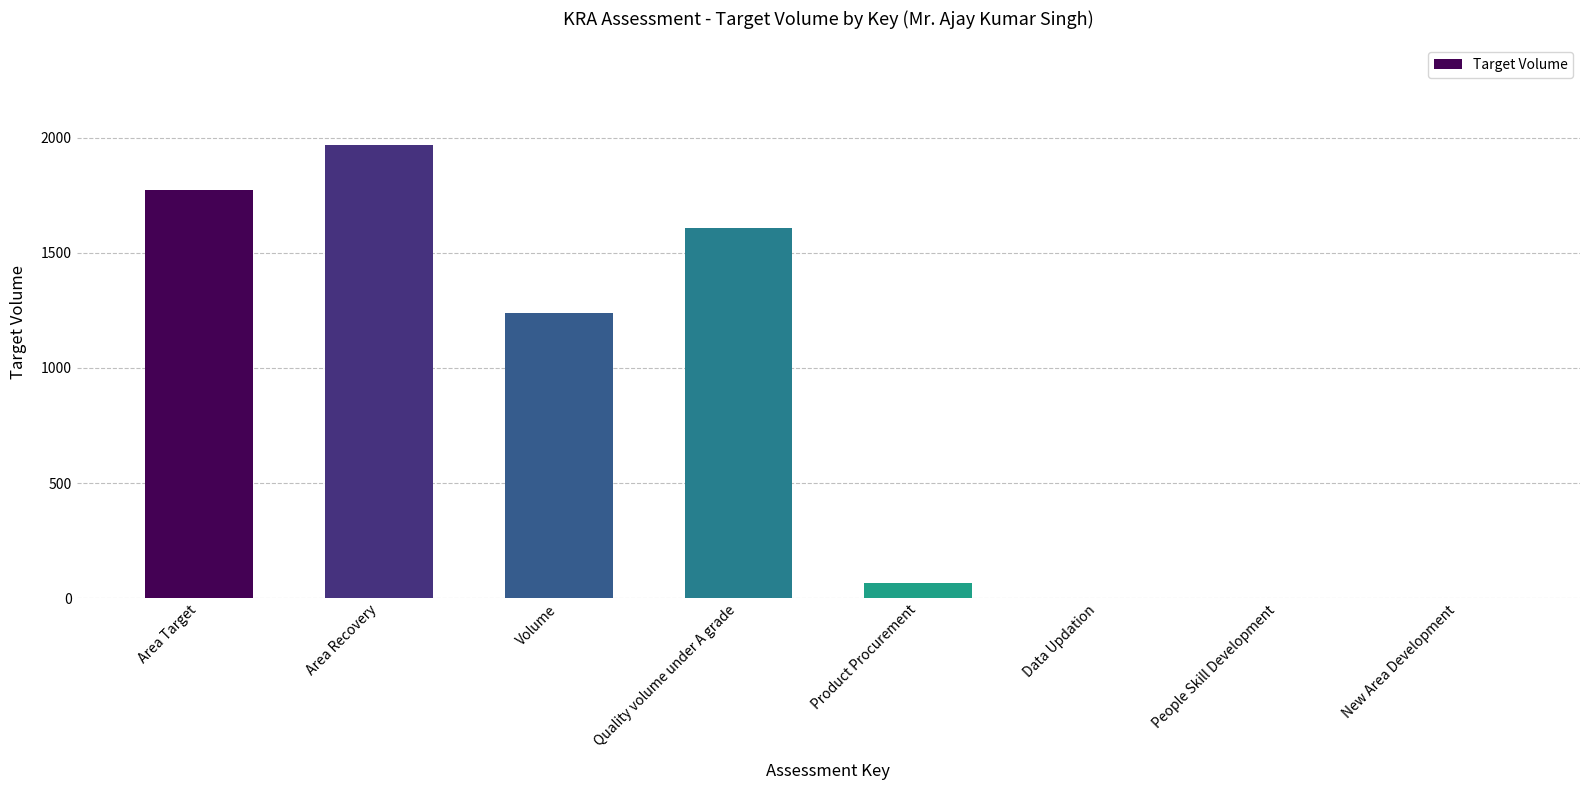

What is the sum of all values?

6657.2